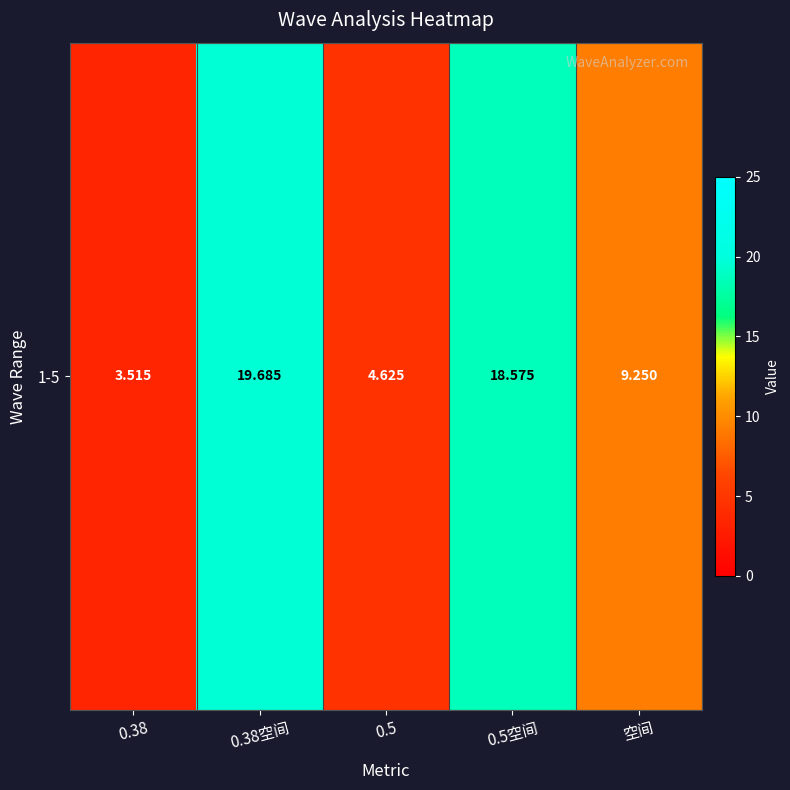

Count the number of categories in the chart.

5